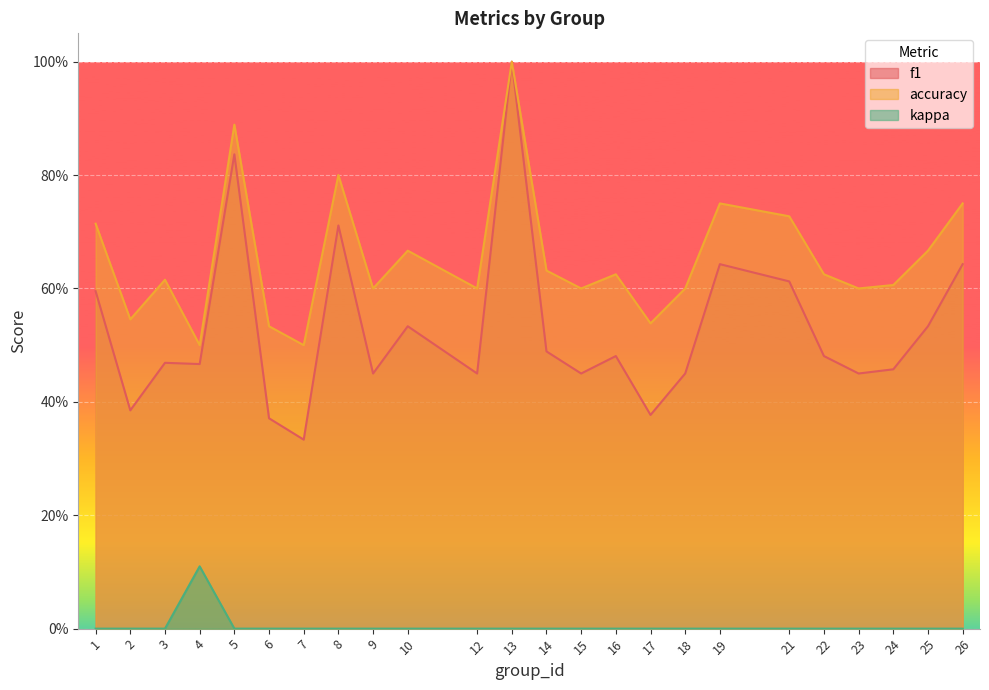

True or false: f1 has more than 2 interior local peaks.

True